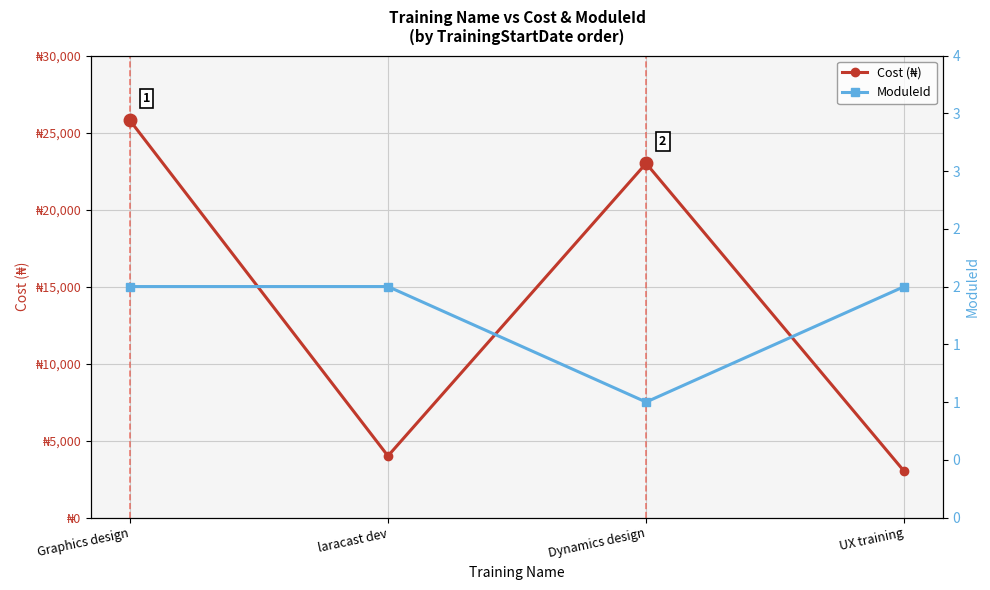

What is the value of the ModuleId point at the 1st from the left?

2